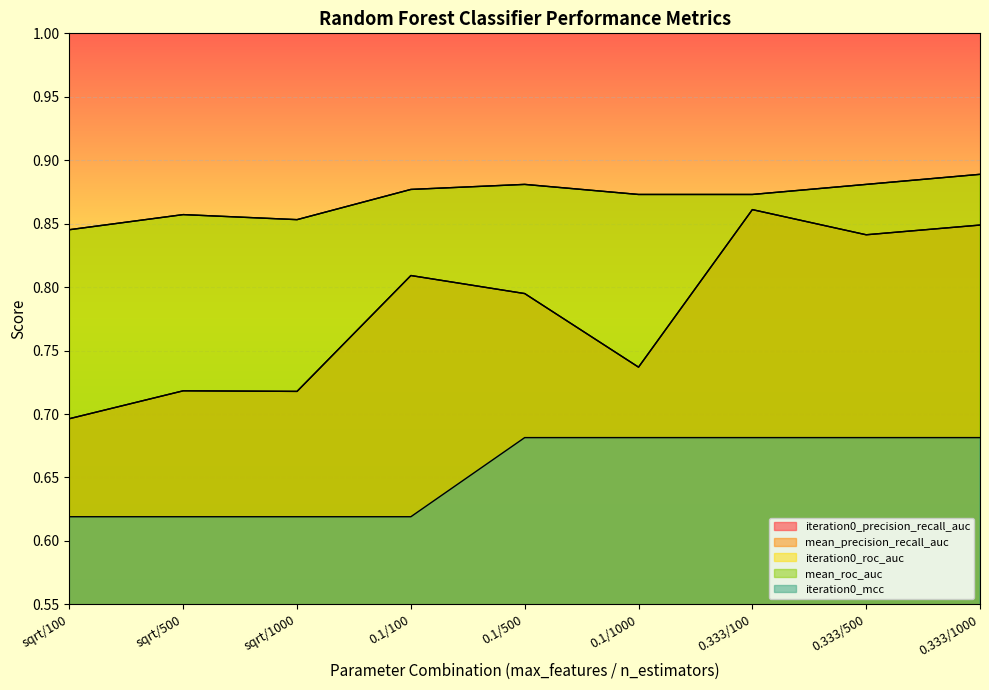

At how many categories does at least one series exceed 0?

9